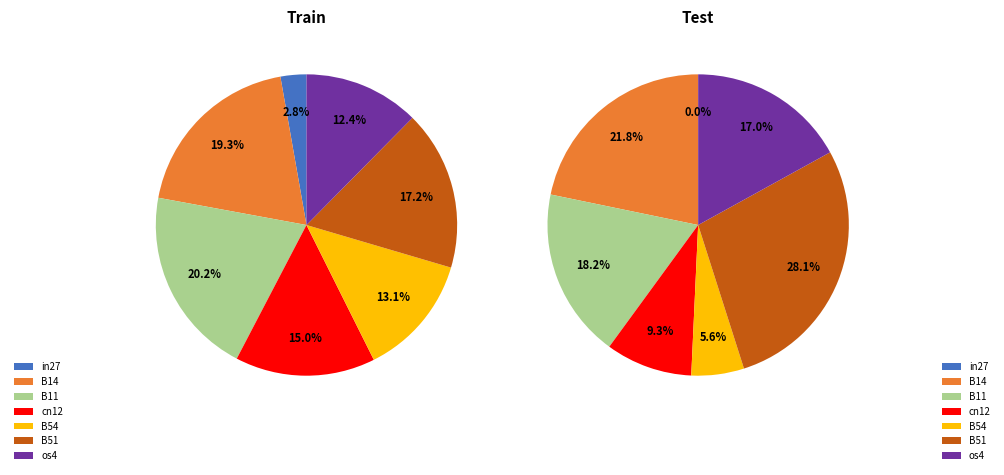

Rank the categories by value from lowest to highest.

in27, os4, B54, cn12, B51, B14, B11